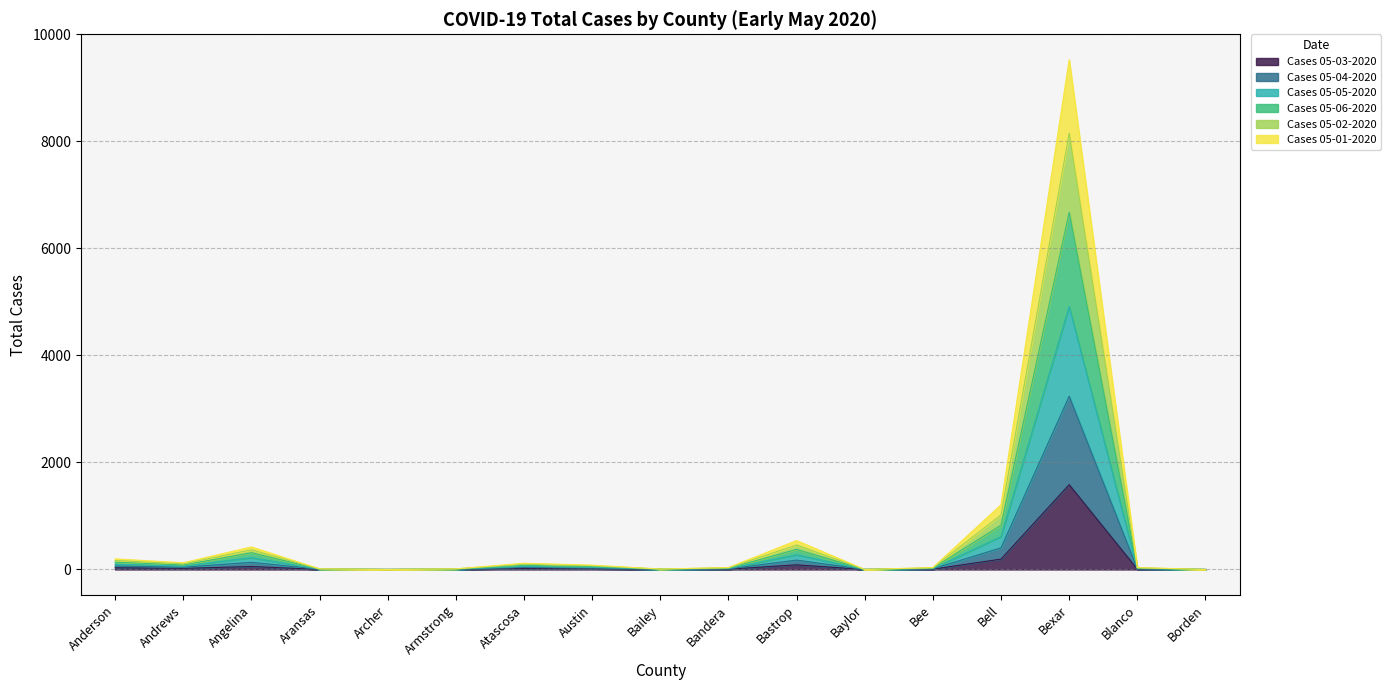

What is the total value across all series at Bexar?

9526